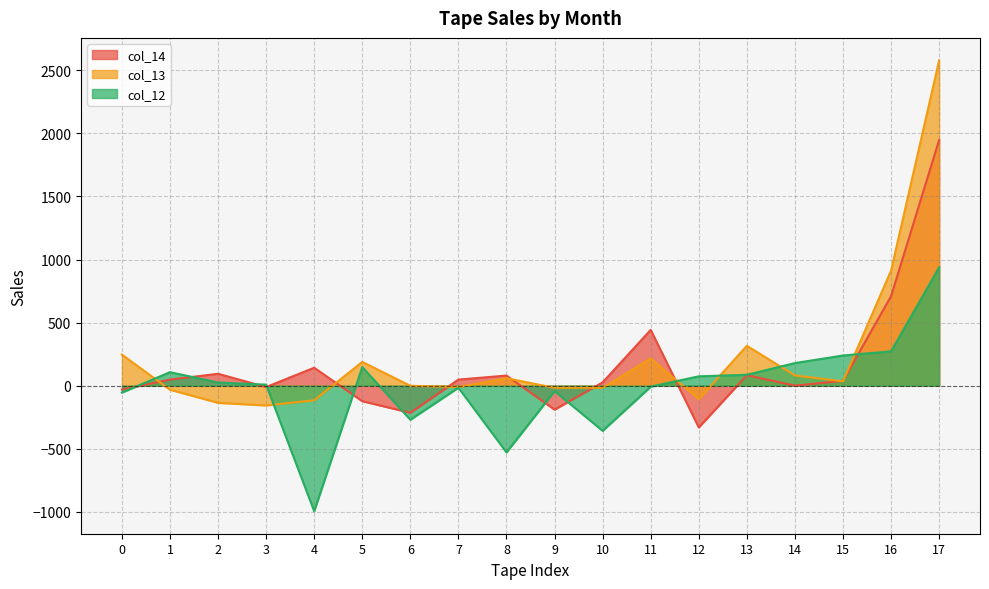

True or false: col_13 has more than 1 points higher than both neighbors.

True